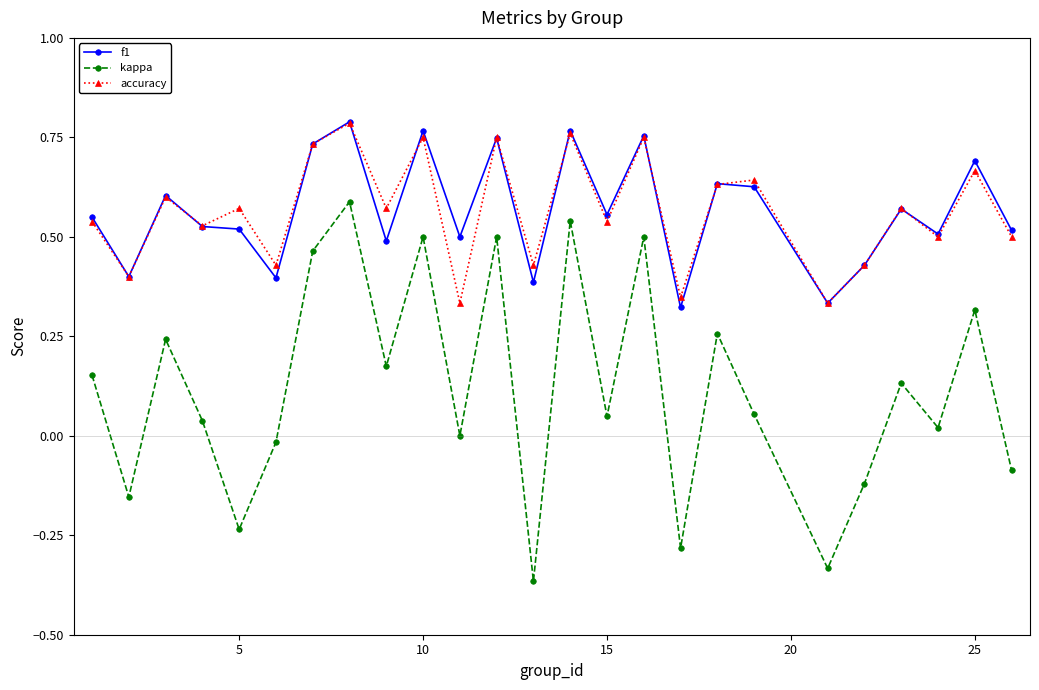

True or false: kappa and accuracy intersect in this chart.

False